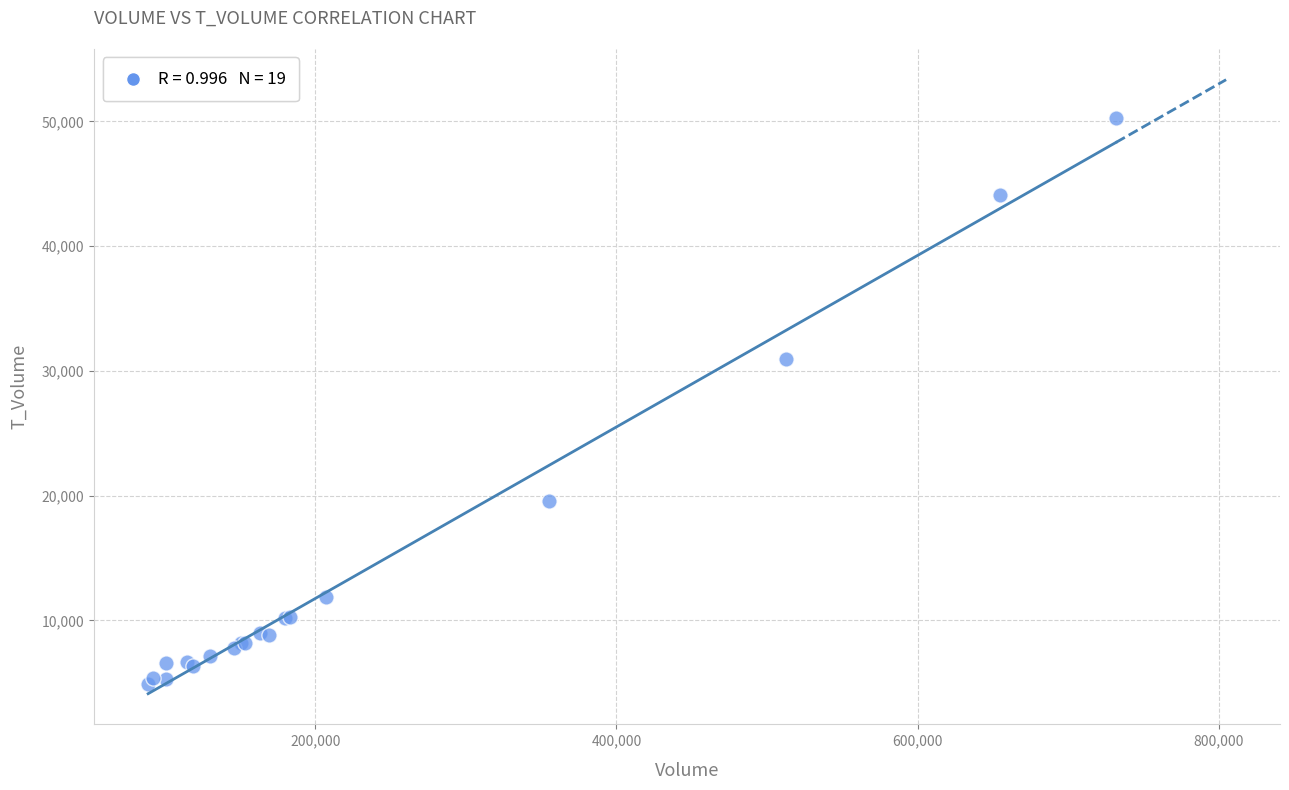

What Y value in the scatter plot is closest to 27571?

30987